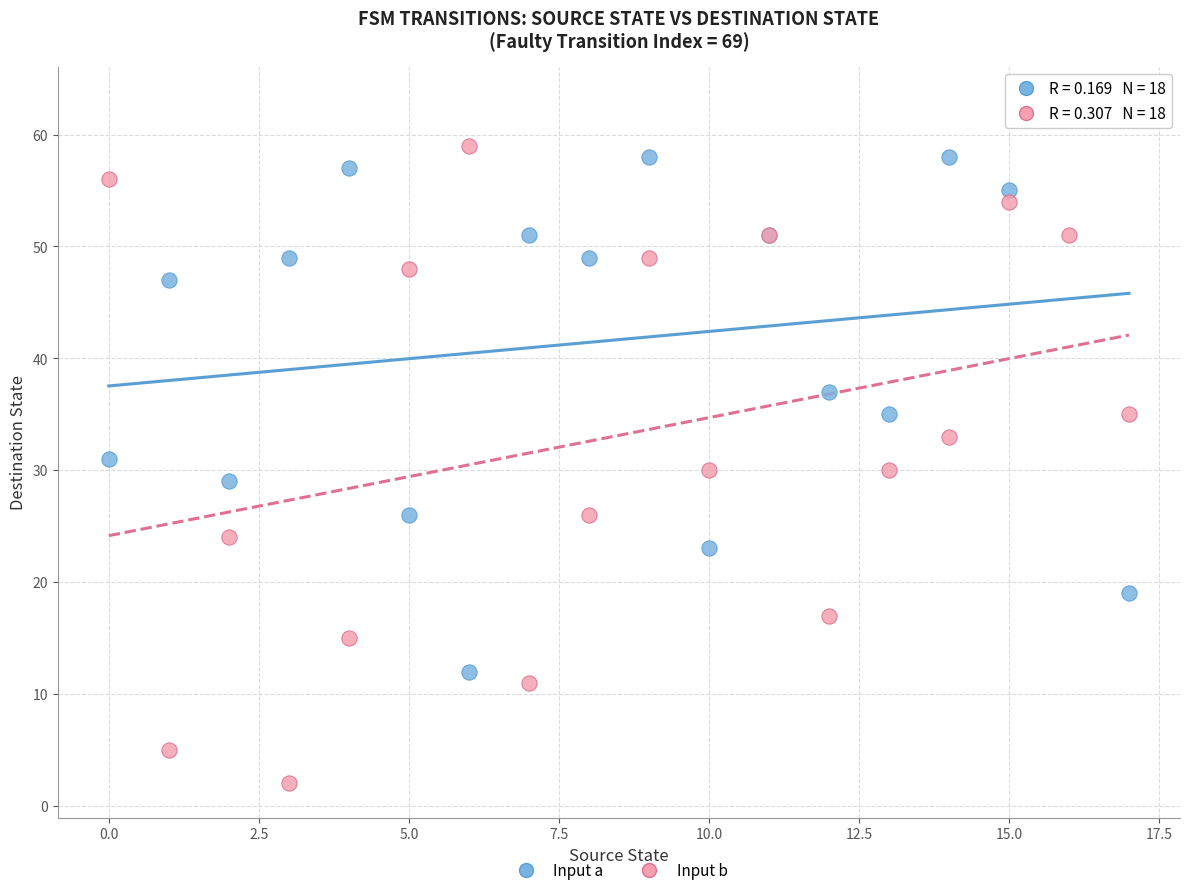

Which series contains the lowest Y value?

Input b